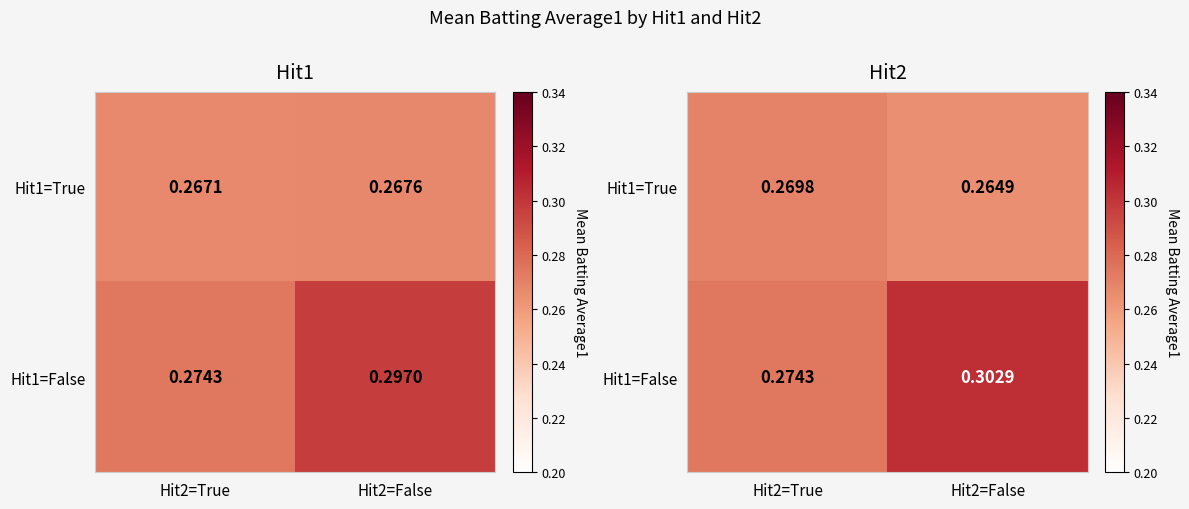

What is the minimum value shown in the chart?

0.3